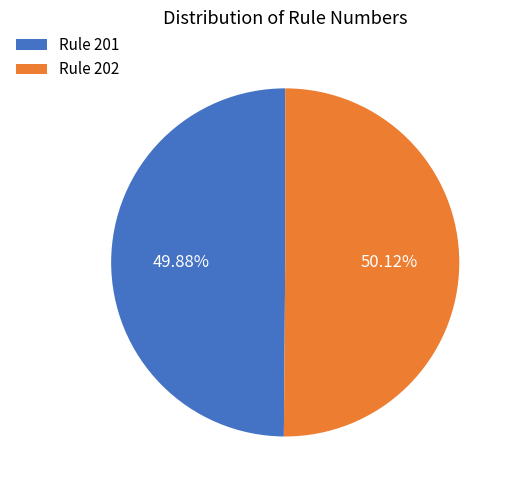

What is the ratio of the value at Rule 202 to the value at Rule 201?

1.0